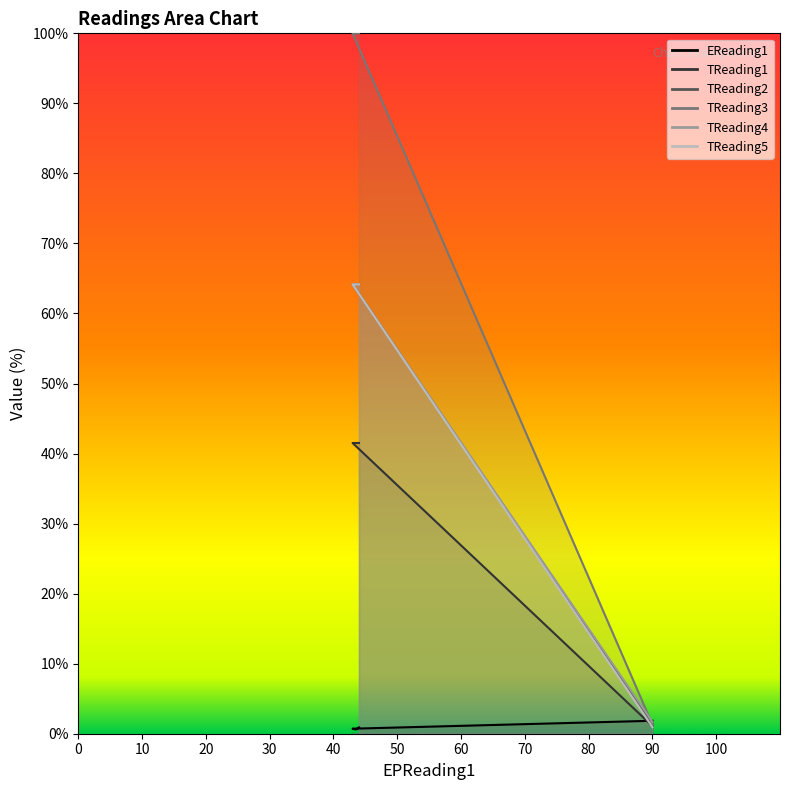

What is the spread (max minus min) of values at 90?

0.9